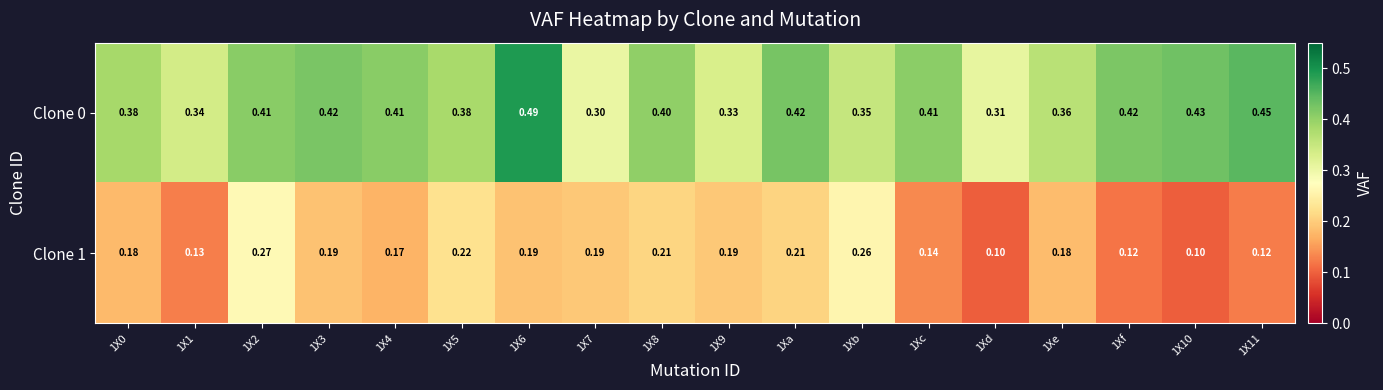

Is the value of Clone 0 at 1X9 greater than the value of Clone 1 at 1X10?

Yes